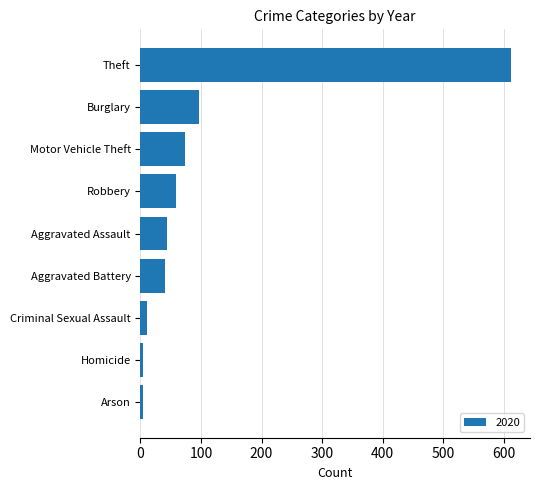

What is the label of the 6th bar from the bottom?

Robbery